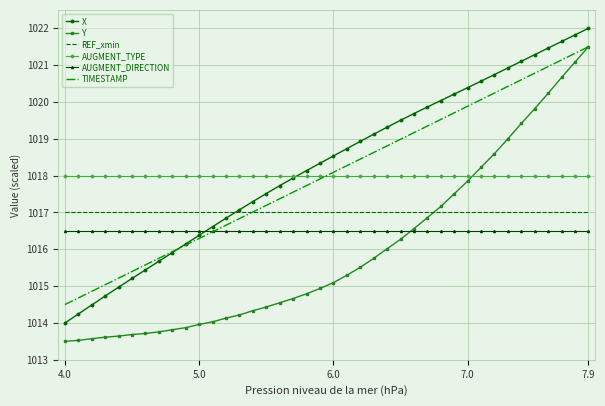

How many intersections are there between TIMESTAMP and AUGMENT_TYPE?

1